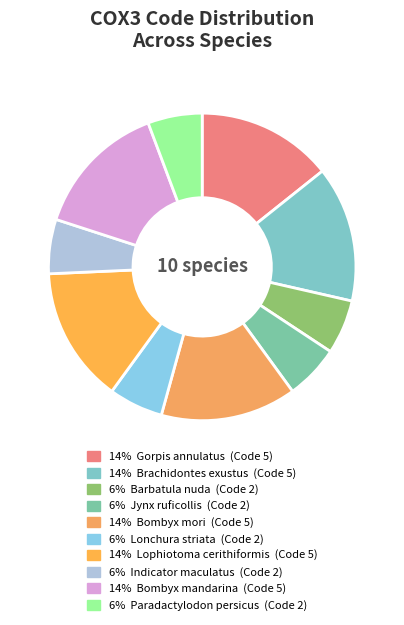

To the nearest percent, what is the difference between the largest and smallest slice percentages?

9%